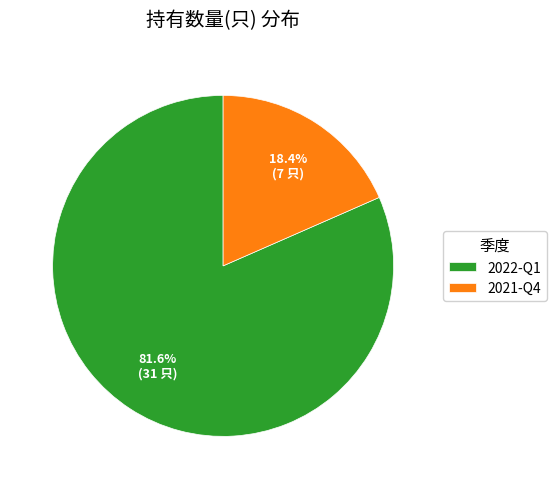

What is the largest slice in the pie chart?

2022-Q1